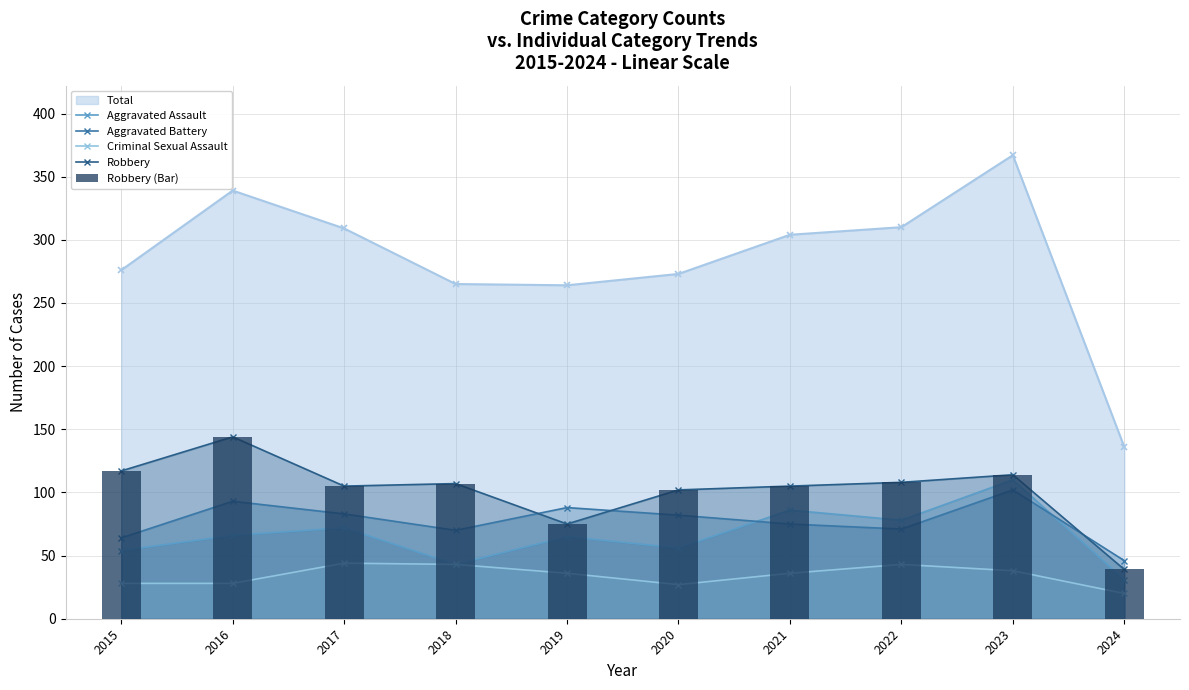

What is the total value across all series at 2024?

175